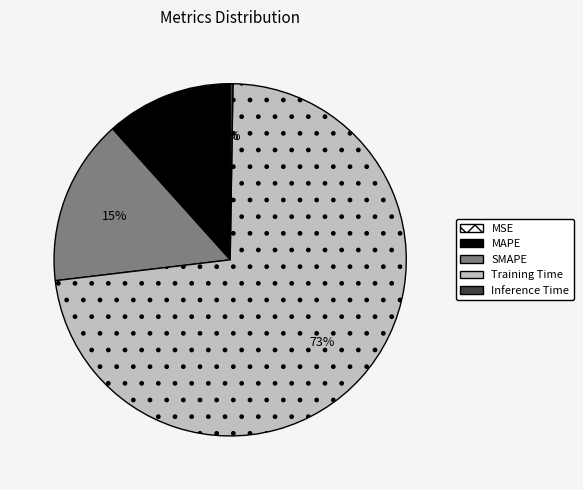

Is it true that Training Time is 73% of the pie?

True